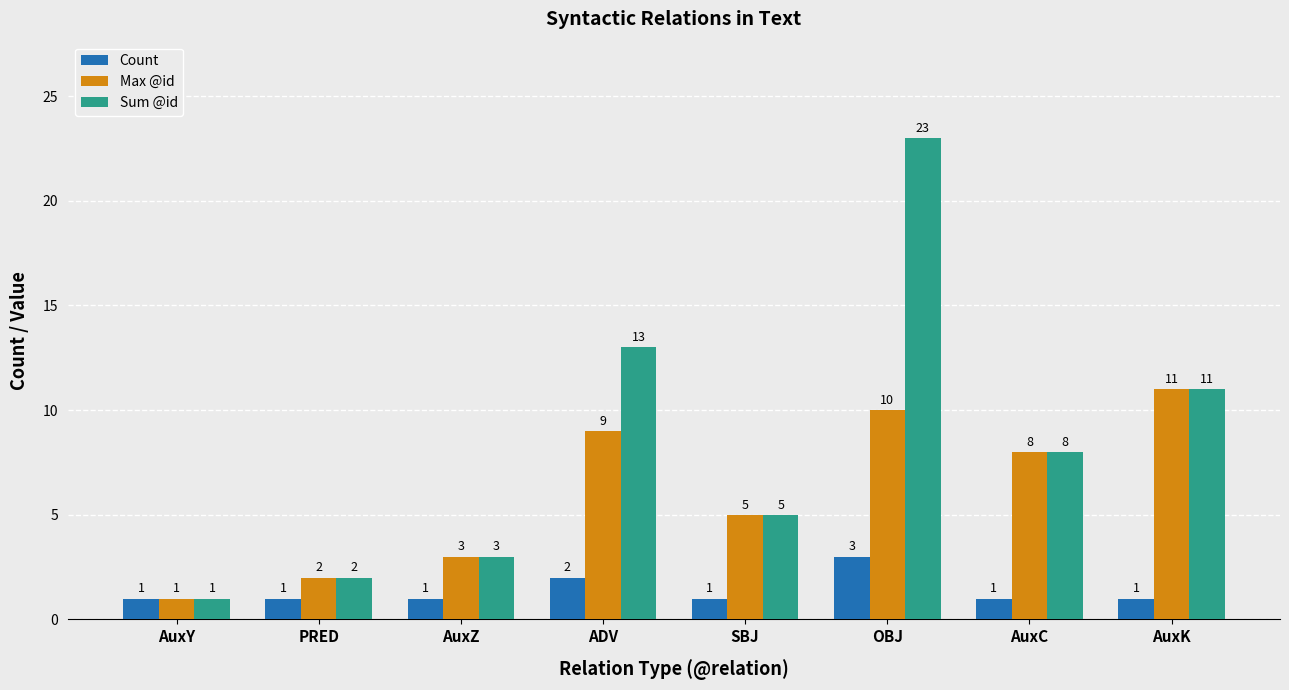

Which series has the widest spread of values?

Sum @id